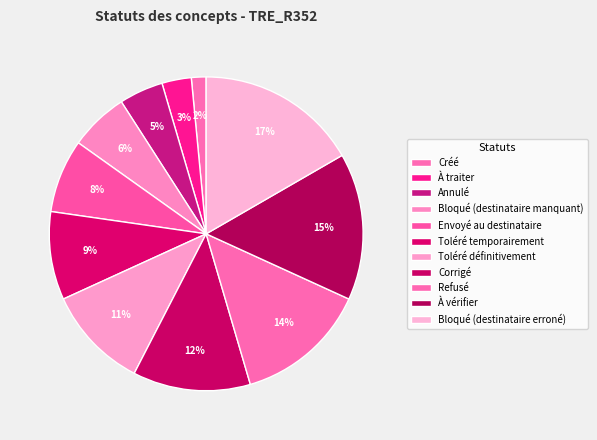

How many segments does this pie chart have?

11